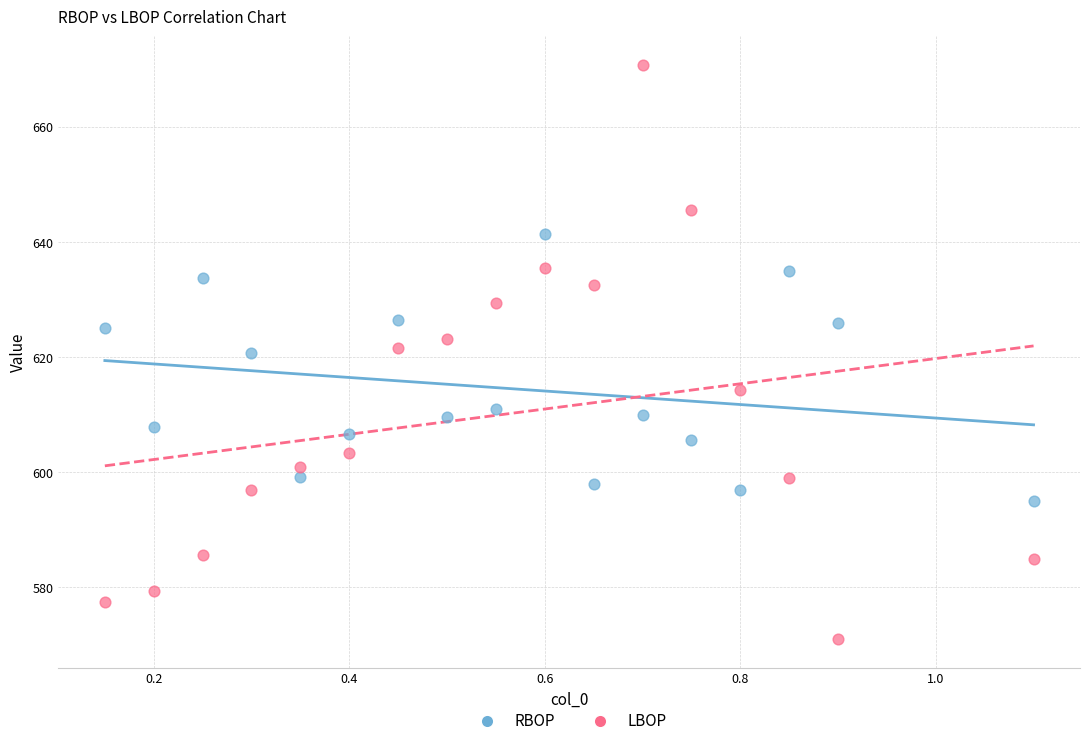

Which series reaches the minimum Y coordinate?

LBOP